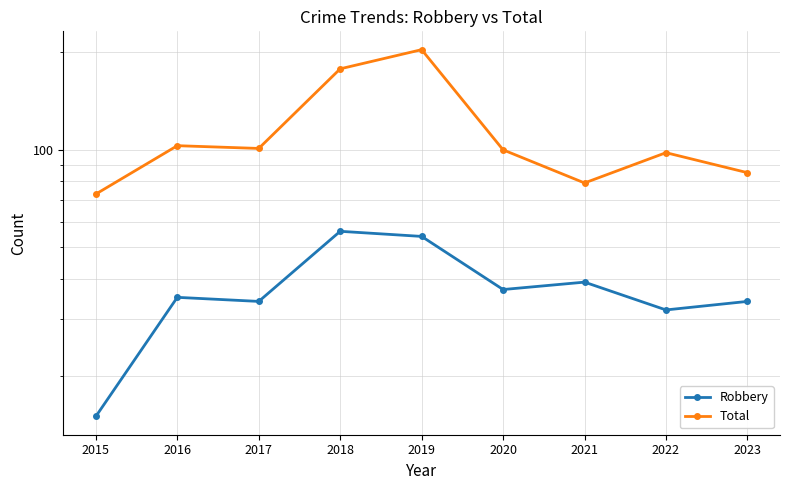

How many distinct data groups are displayed?

2